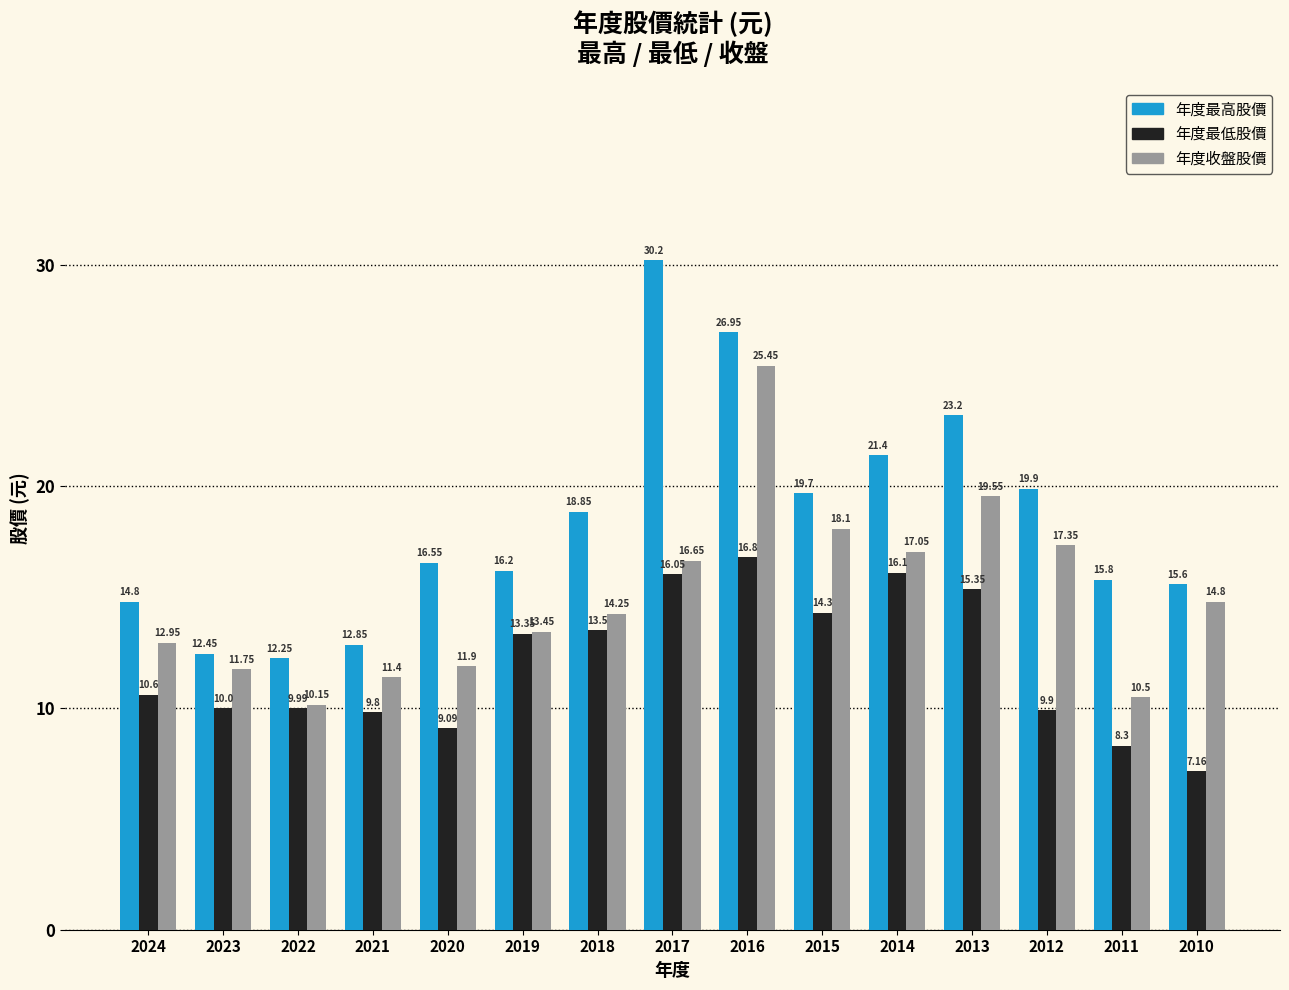

At which category is the sum across all series the highest?

2016